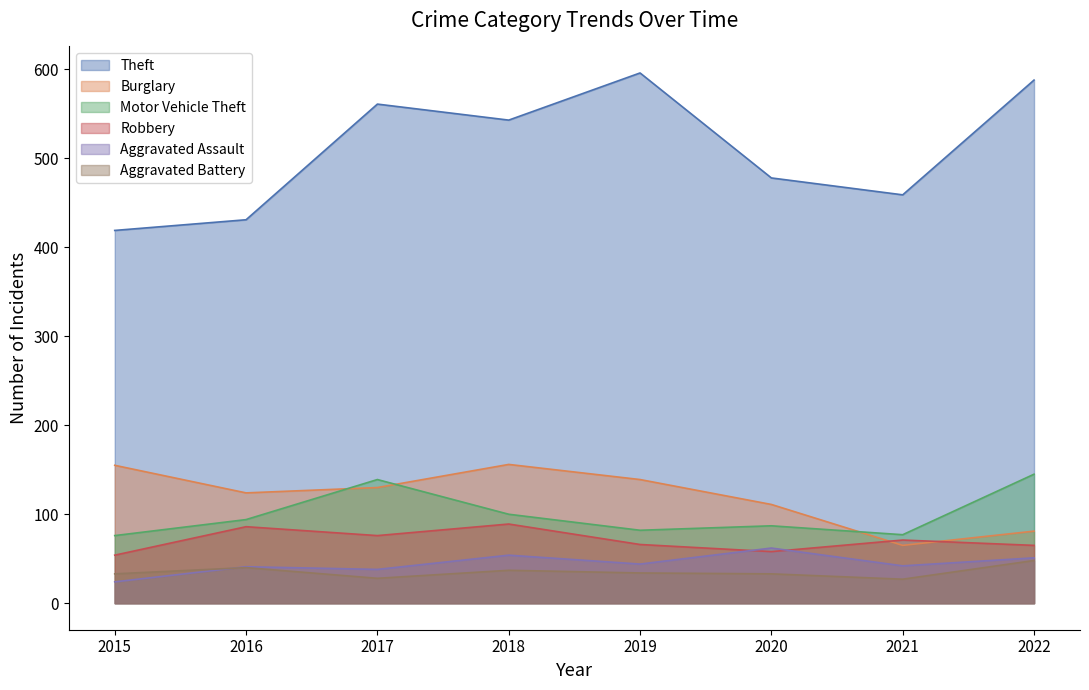

What is the lowest value of the Theft series?

419